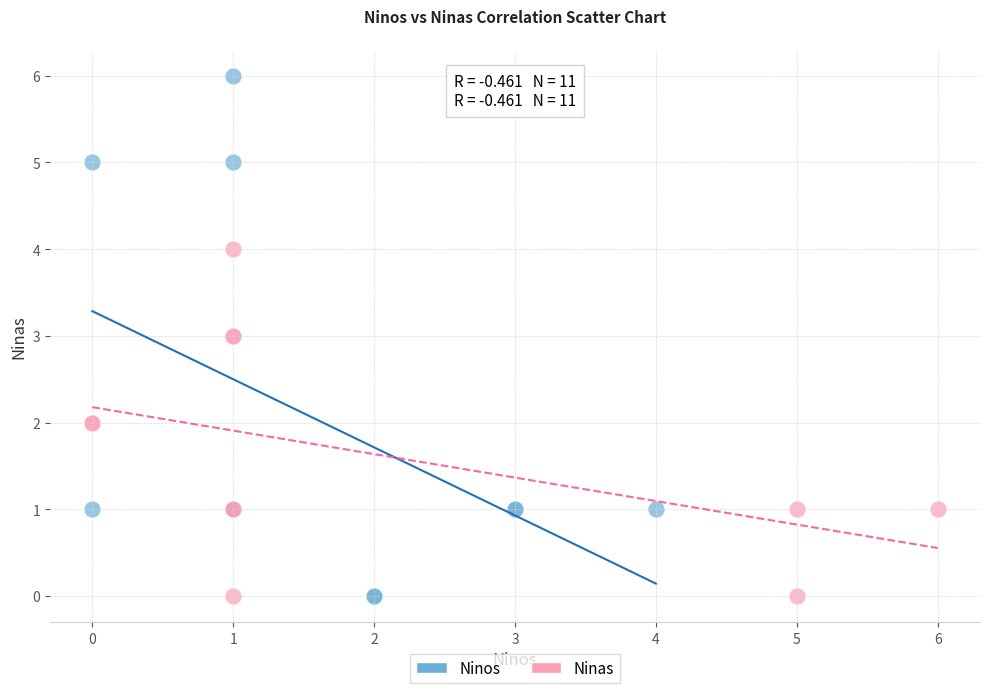

Which series contains the highest Y value?

Ninos